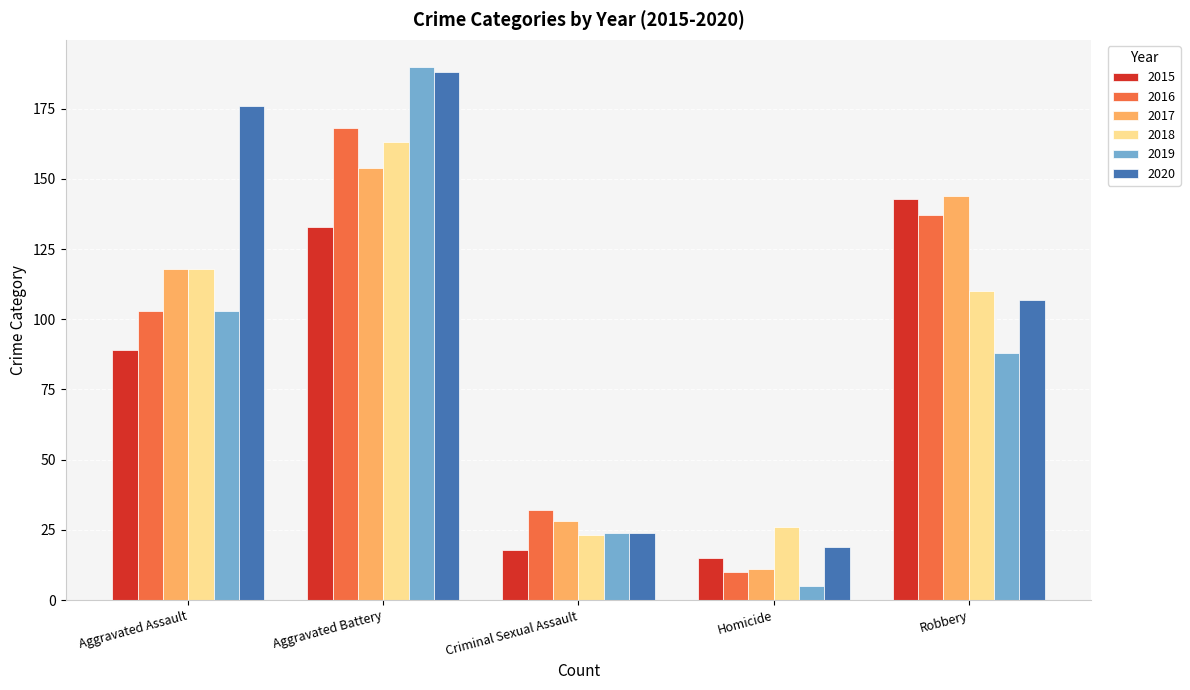

What is the smallest value displayed?

5